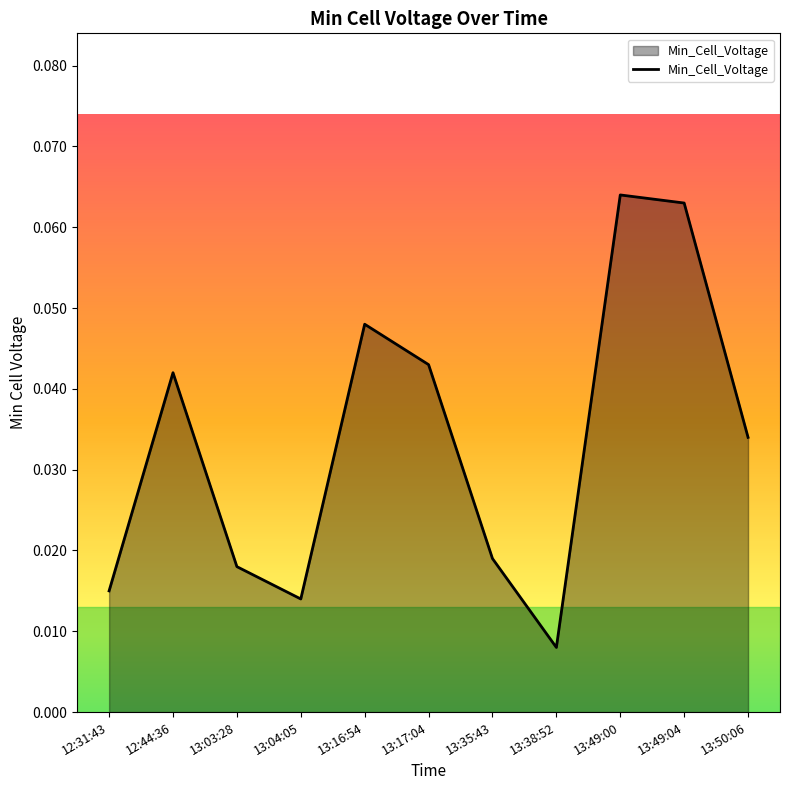

Rank the categories by value from highest to lowest.

13:49:00, 13:49:04, 13:16:54, 13:17:04, 12:44:36, 13:50:06, 13:35:43, 13:03:28, 12:31:43, 13:04:05, 13:38:52